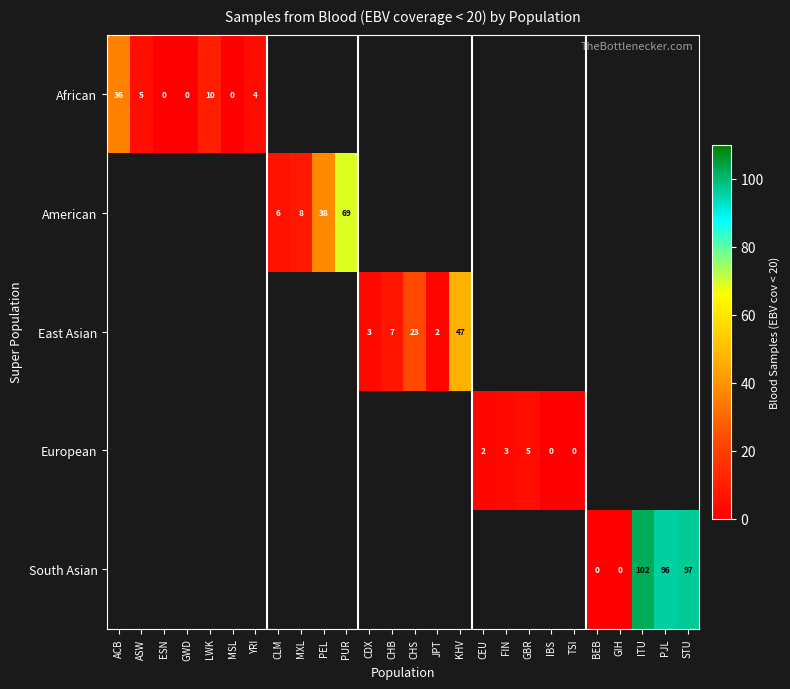

What is the difference between the African values at GWD and ACB?

36